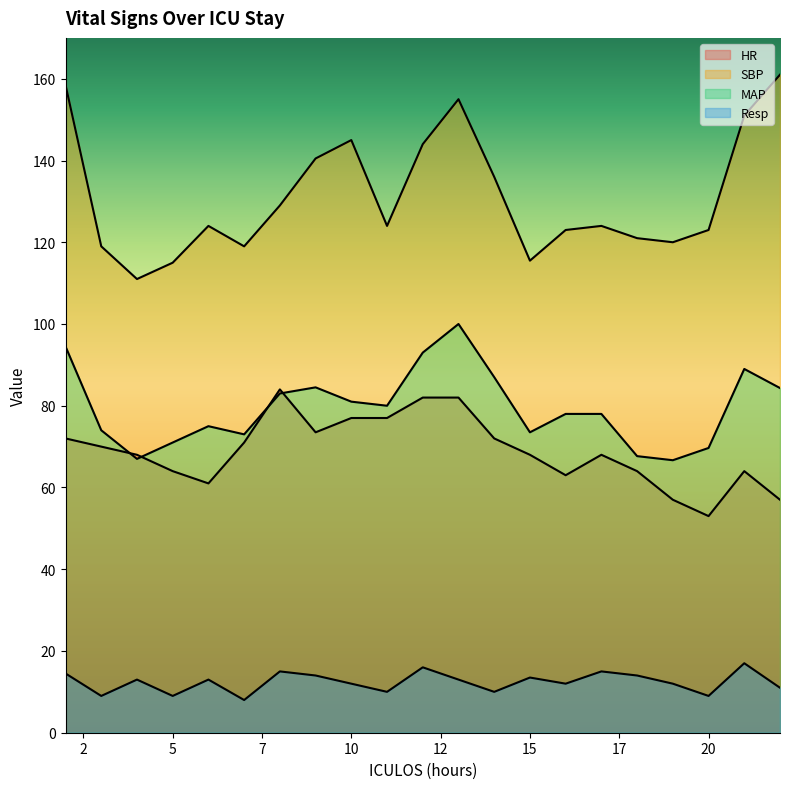

Is the value of SBP at 18 greater than the value of MAP at 14?

Yes